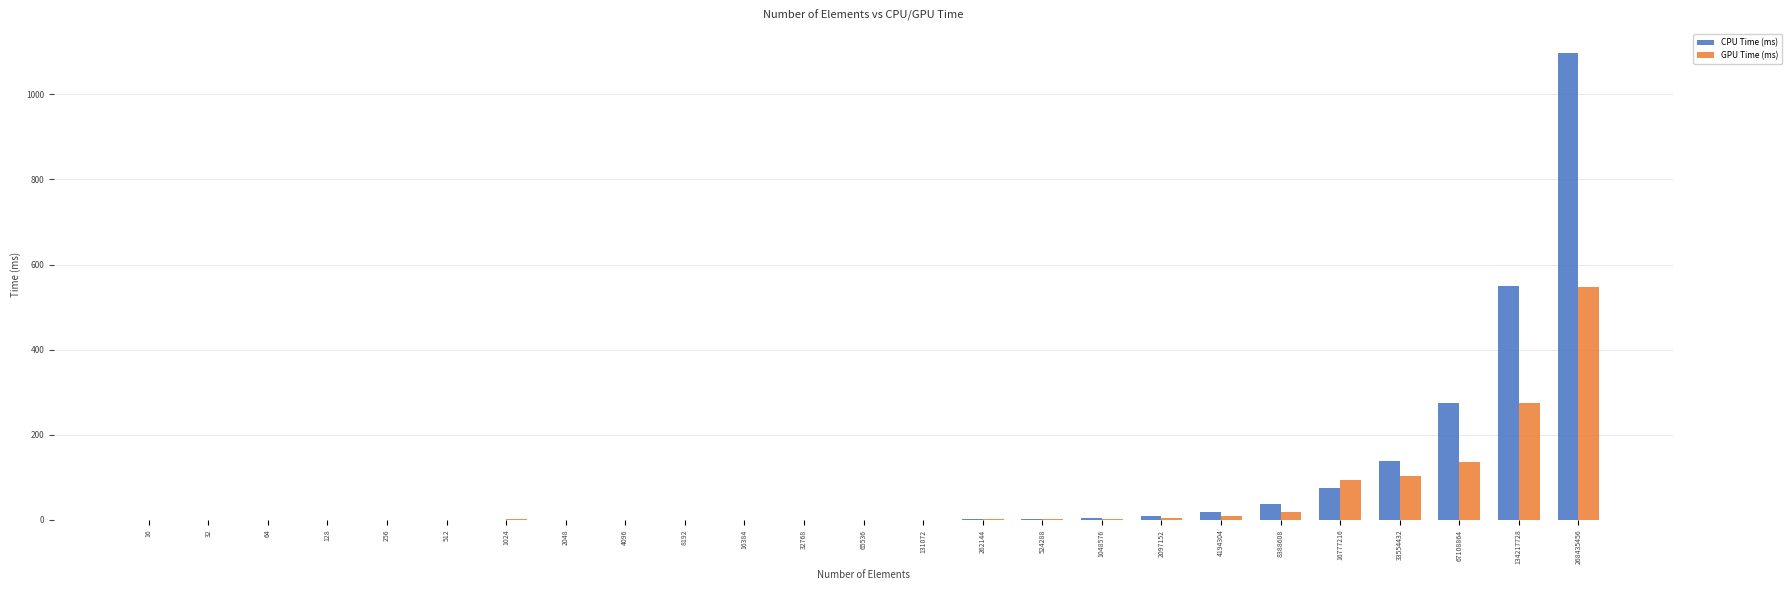

Read the GPU Time (ms) value at 268435456.

548.1